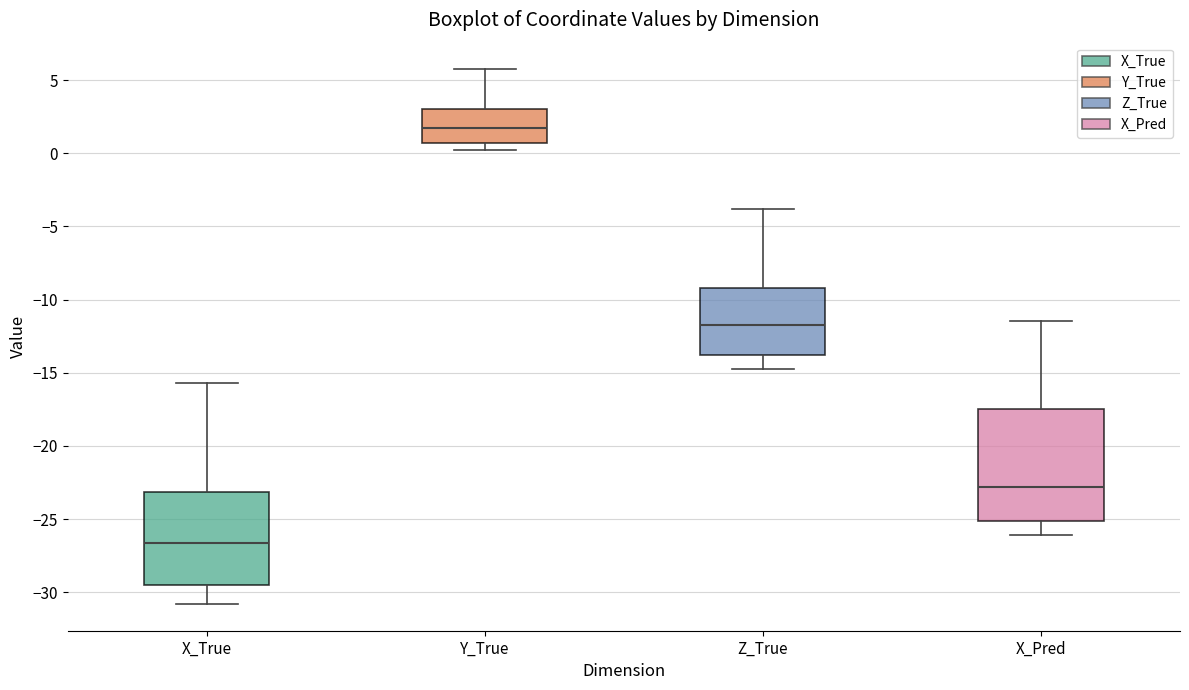

Which box is the tallest, from its lower edge to its upper edge?

X_Pred